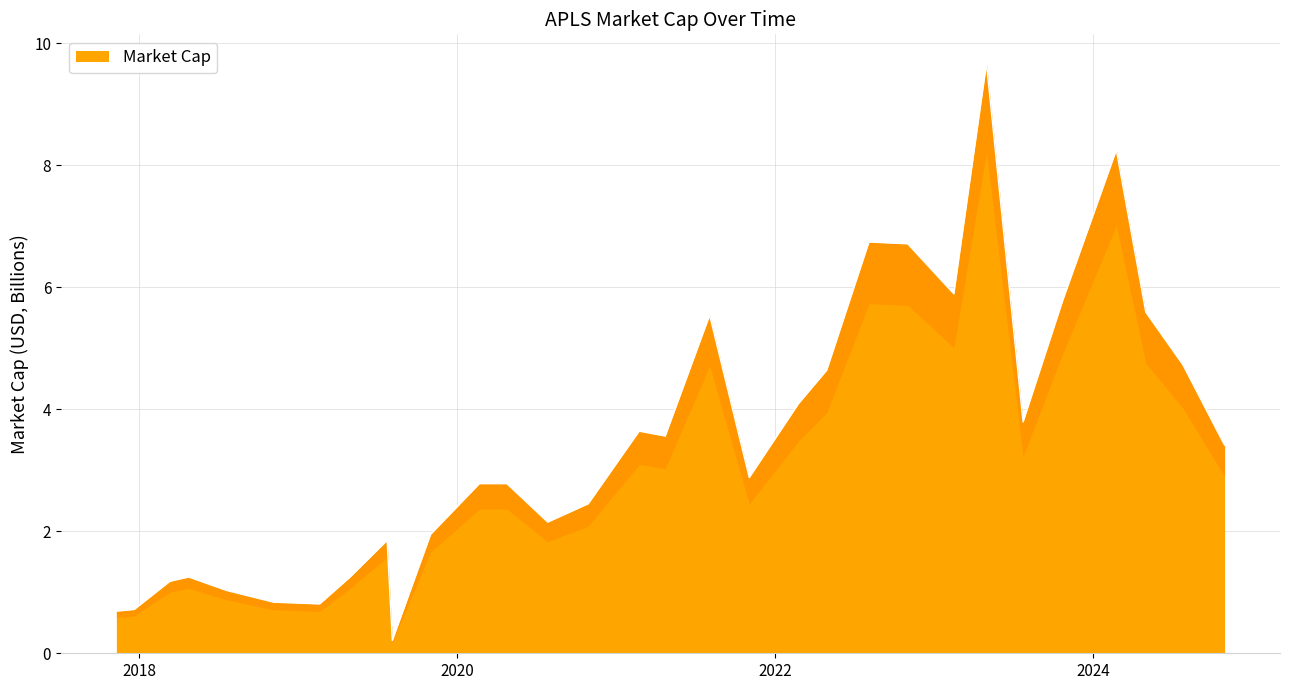

How many values exceed 3?

16